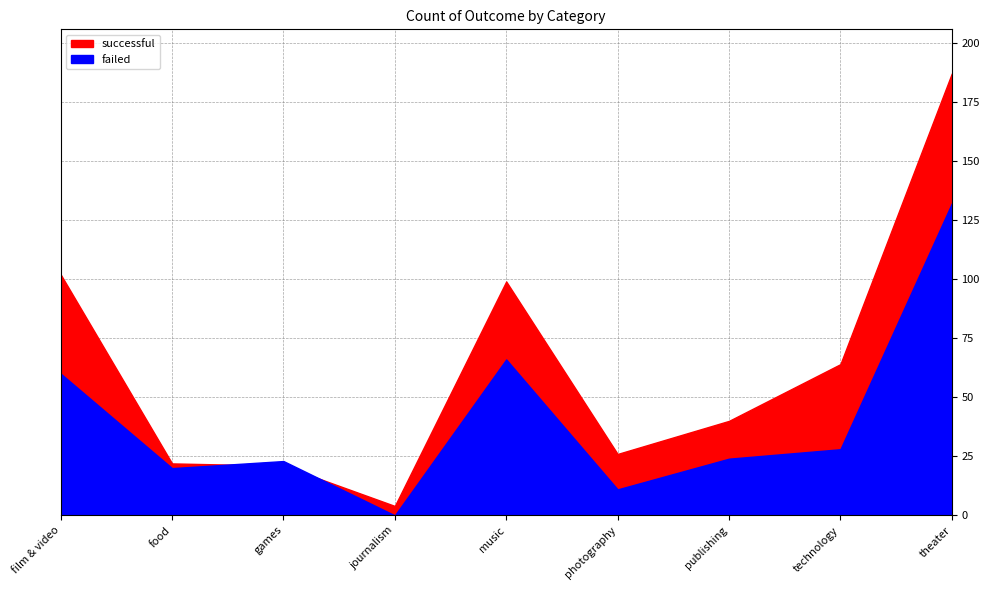

After their last crossing, which series has the higher values: failed or successful?

successful